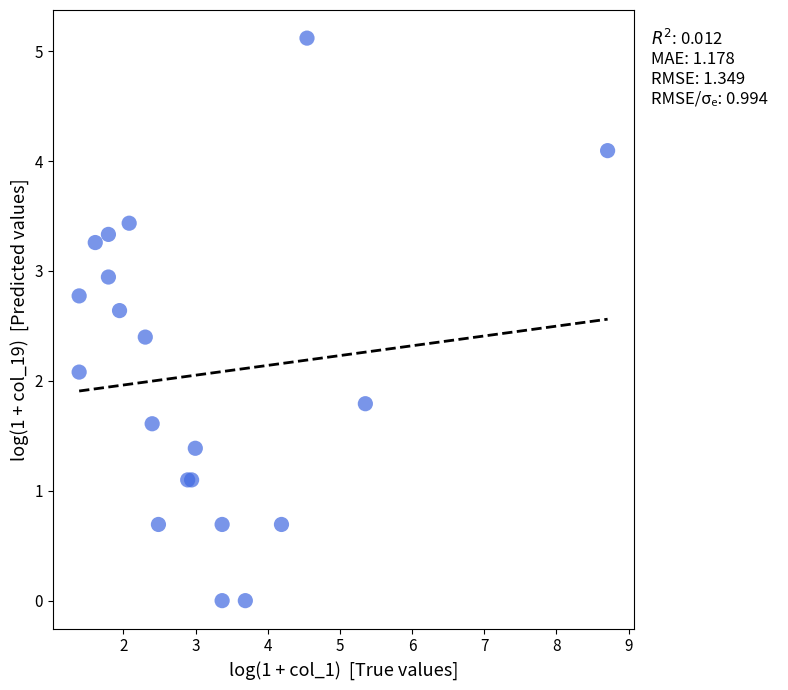

What Y value in the scatter plot is closest to 2?

2.1